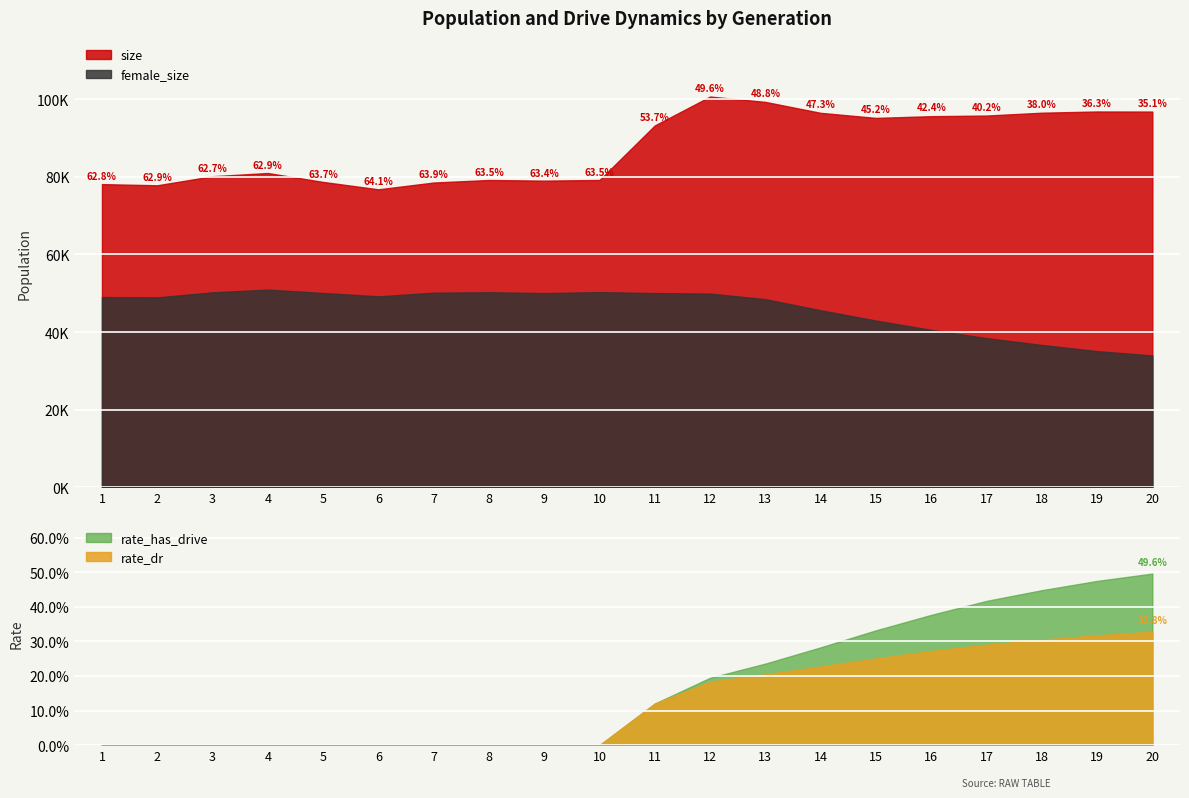

At which category is the sum across all series the highest?

12